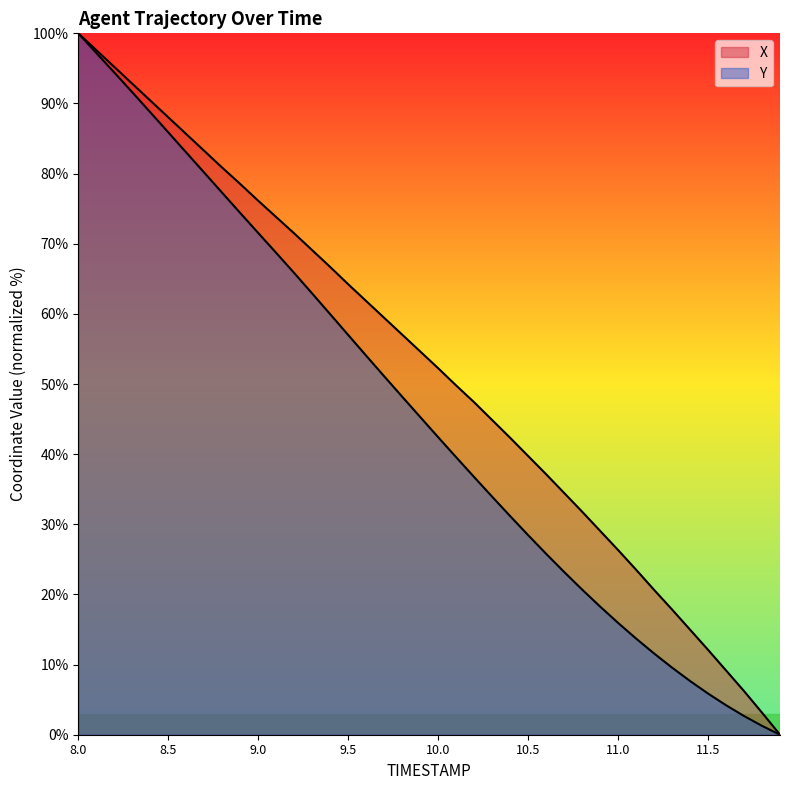

What is the sum of all Y values?

1830.0